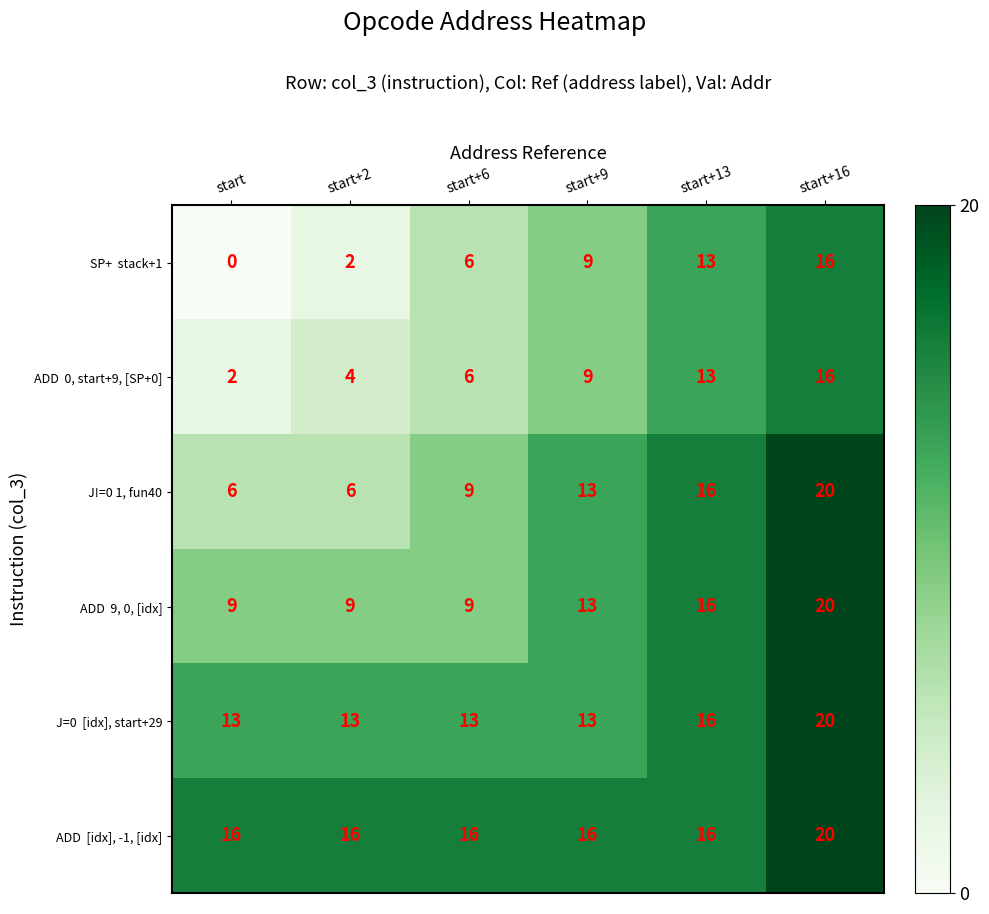

At which category does the chart reach its peak across all series?

start+16